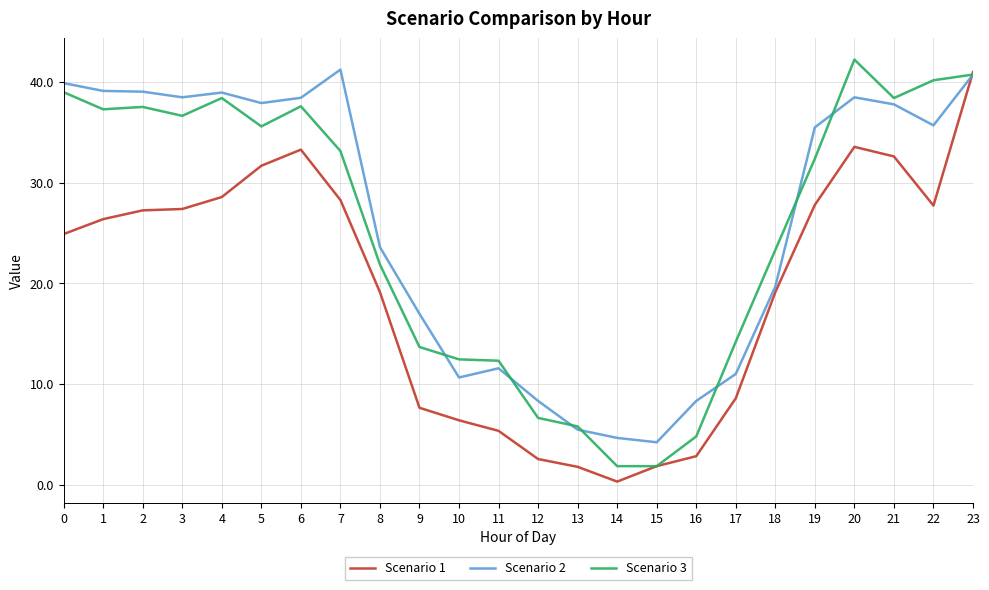

Rank the series at 4 from highest to lowest value.

Scenario 2, Scenario 3, Scenario 1